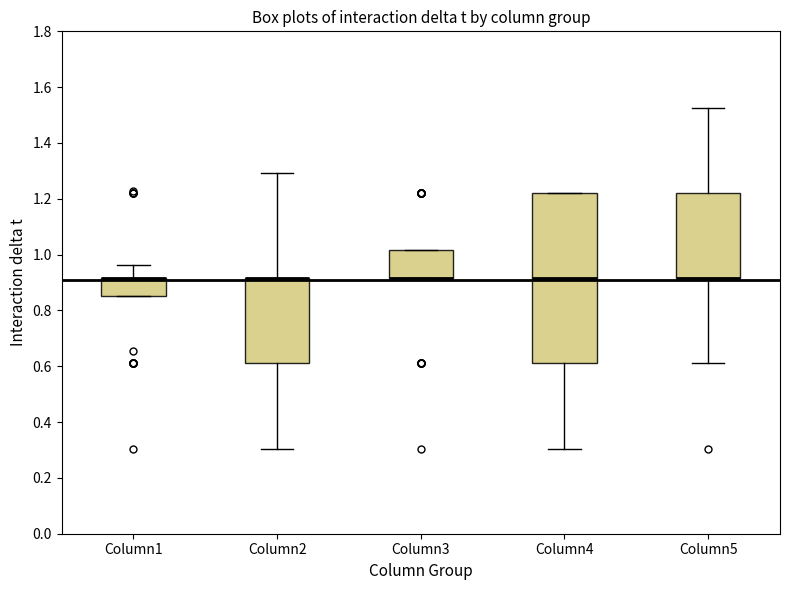

Where does the upper whisker of the box for Column1 end on the y-axis? The values are not printed on the chart, so give them approximately, as read against the axis.

0.96